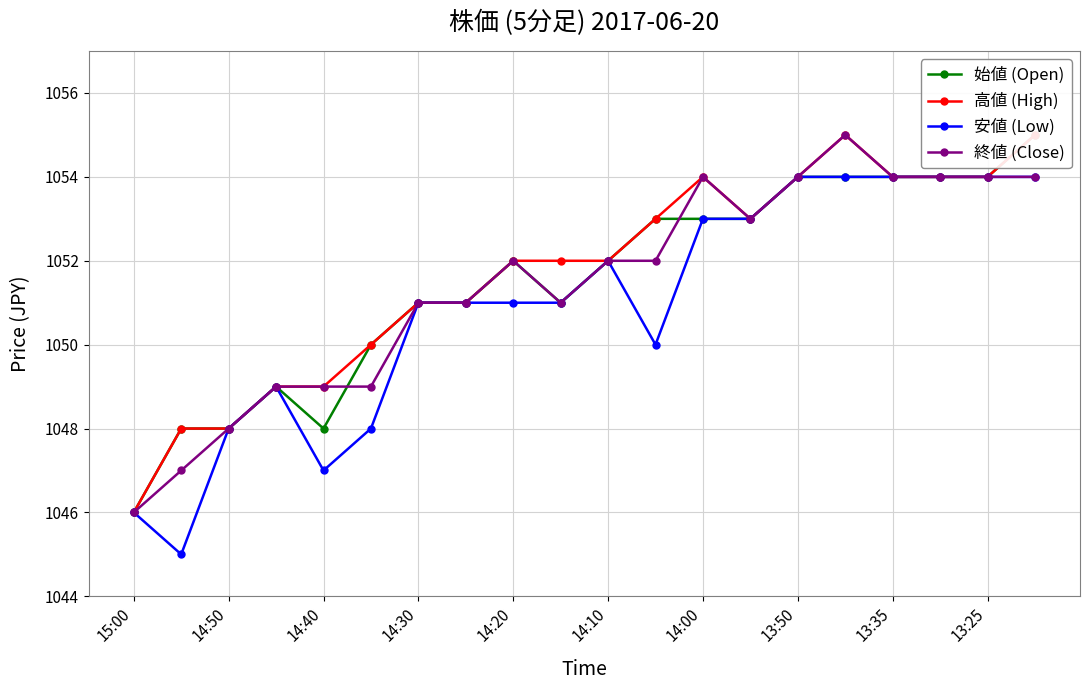

What is the highest value of the 終値 (Close) series?

1055